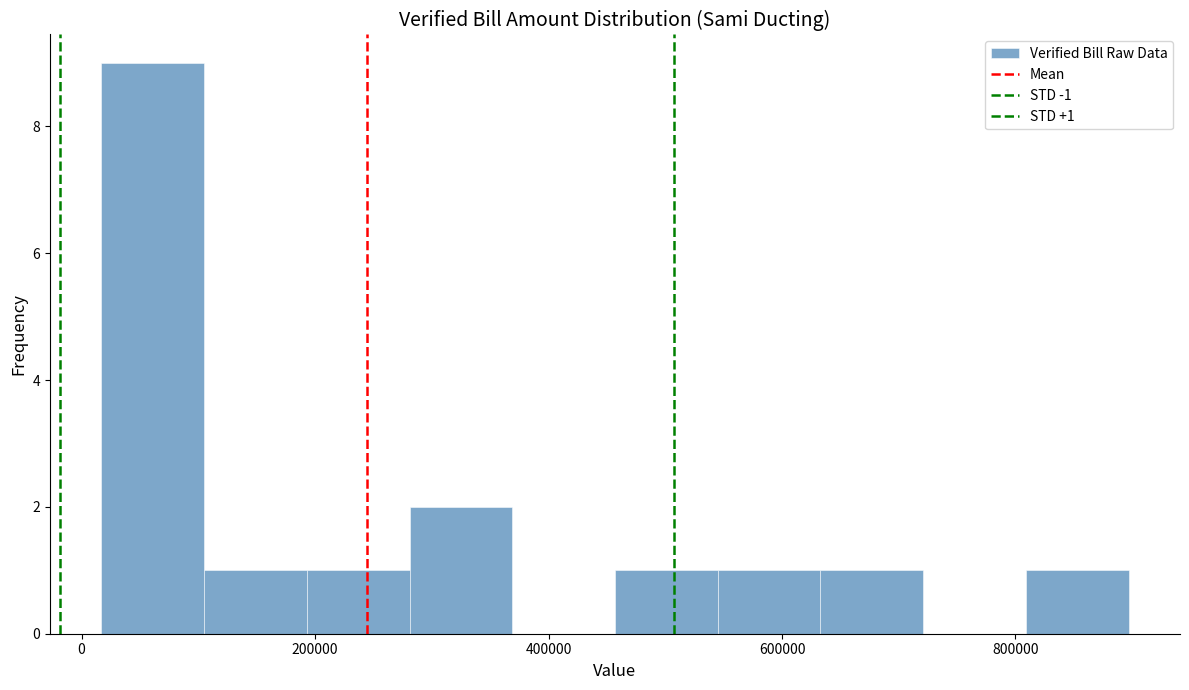

Which range on the x-axis has the tallest bar?

20000 to 100000